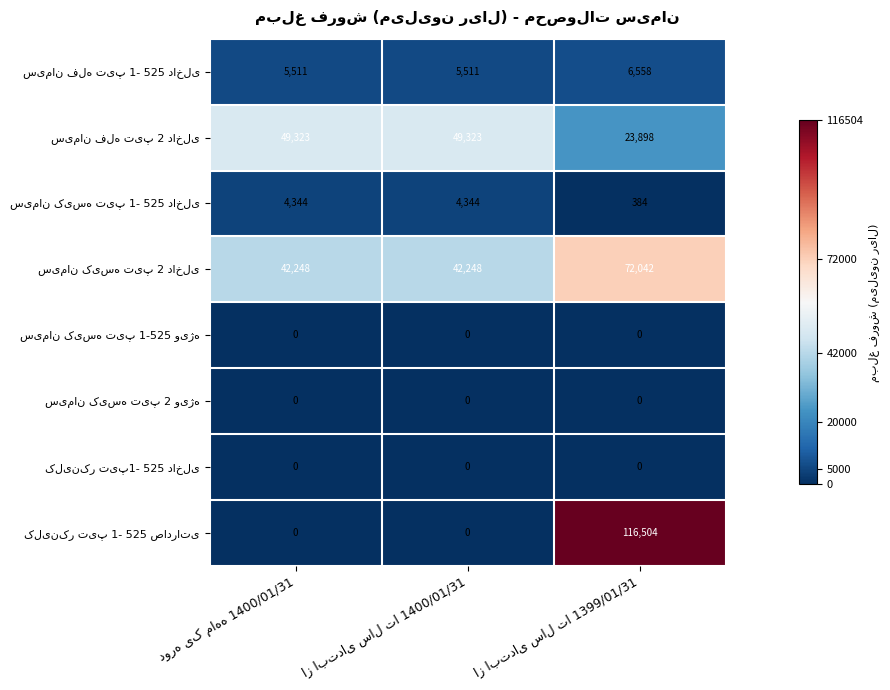

How many categories are shown in the chart?

3